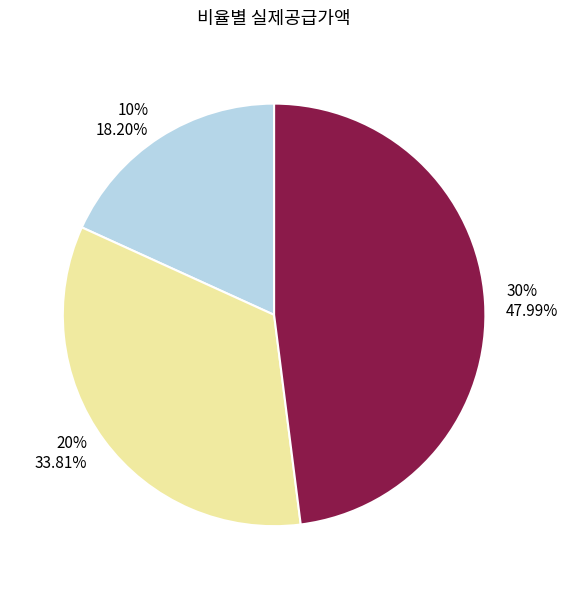

What percentage is the 10% slice, to the nearest percent?

18%